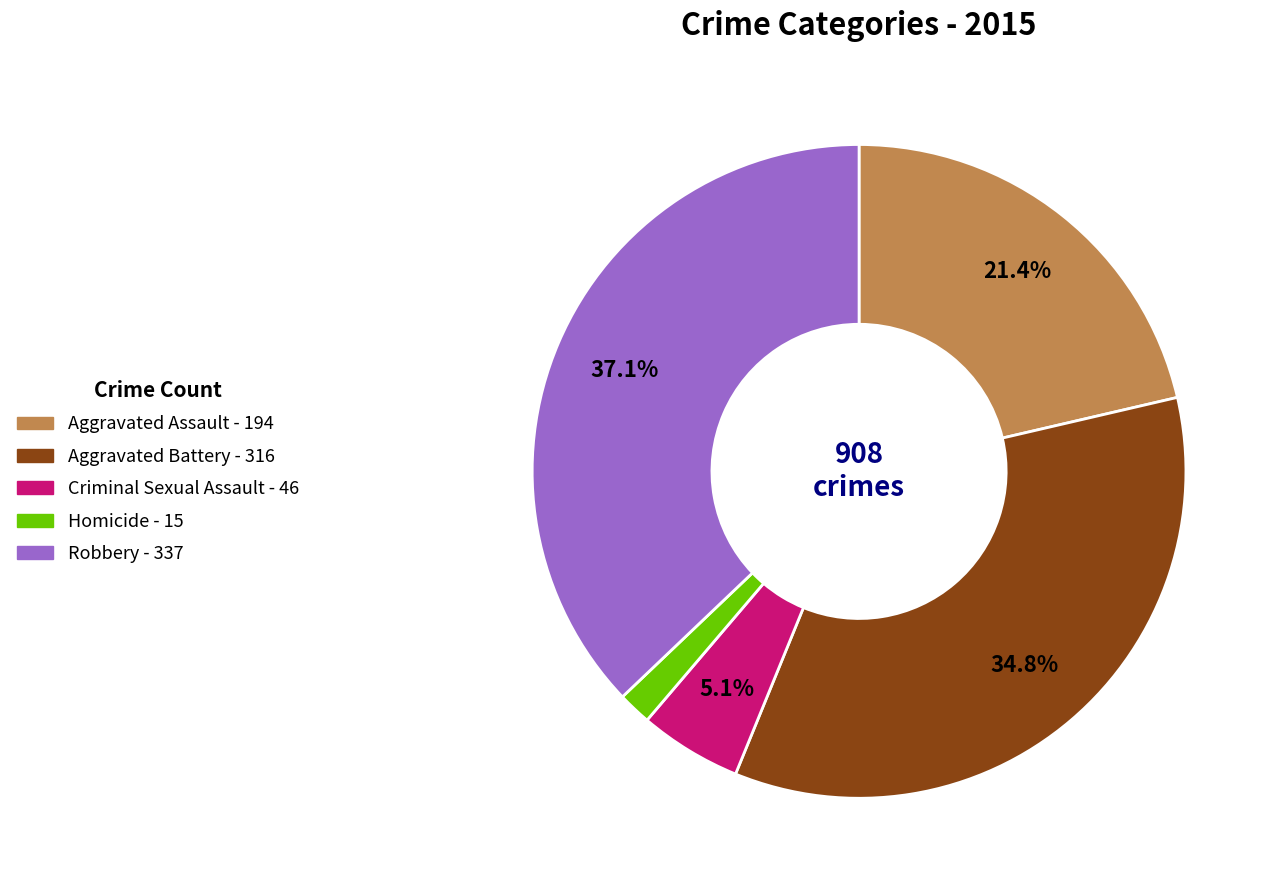

To the nearest percent, what is the difference between the largest and smallest slice percentages?

35%